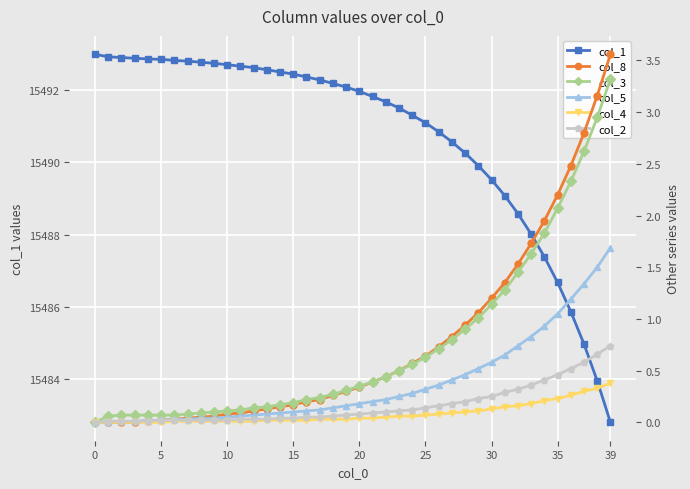

What is the average value of the col_8 series?

0.8